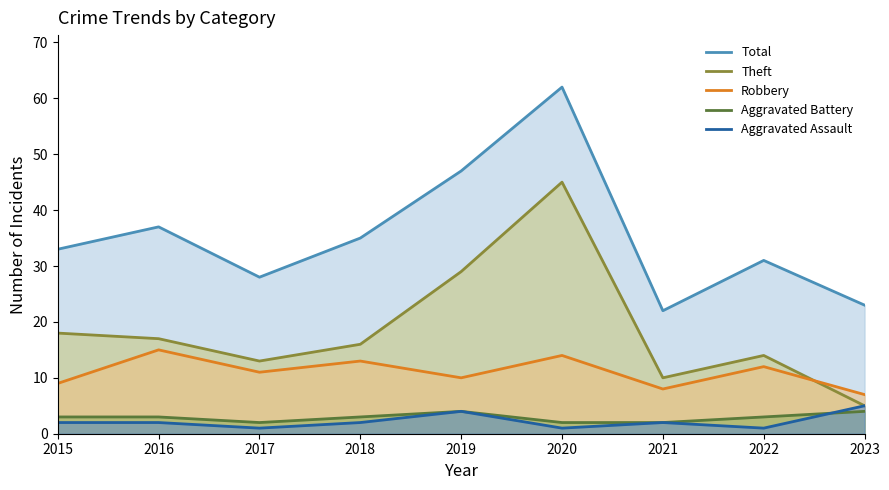

What are all the series names shown in the legend?

Total, Theft, Robbery, Aggravated Battery, Aggravated Assault